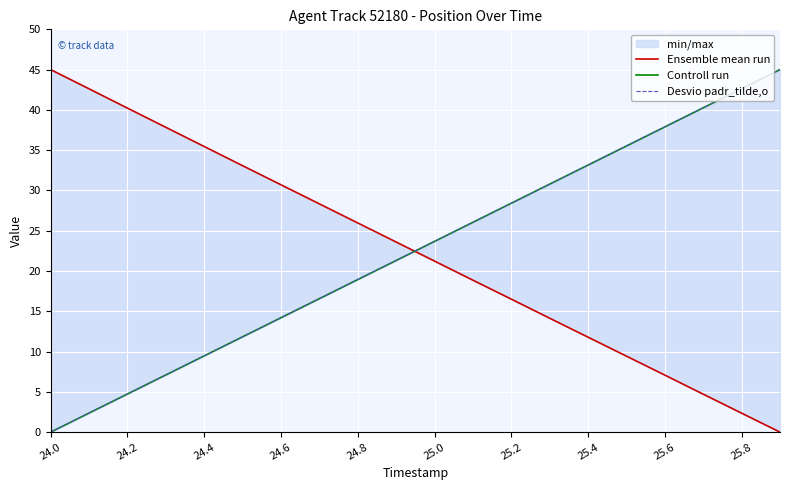

What is the highest value of the Controll run series?

45.0